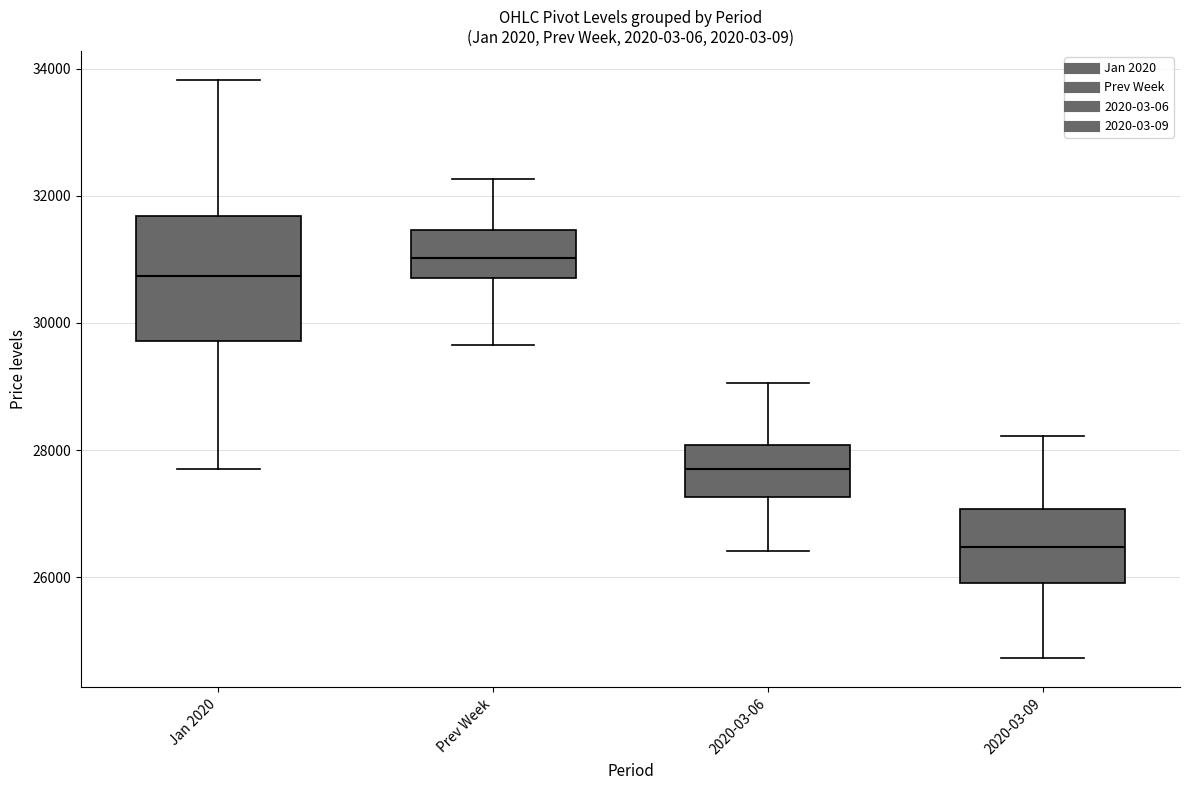

Comparing the boxes themselves (not the whiskers), which one is the tallest?

Jan 2020